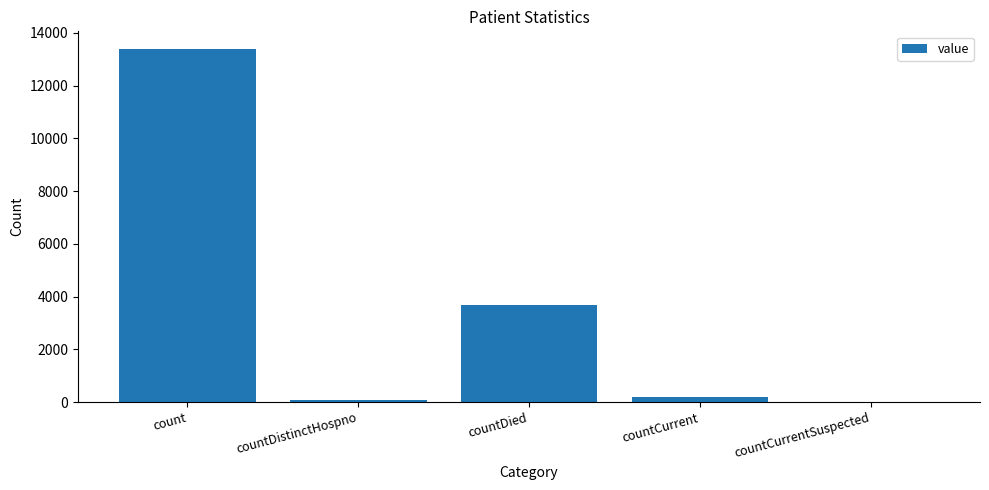

Where is the data nearest to the value 6695?

countDied